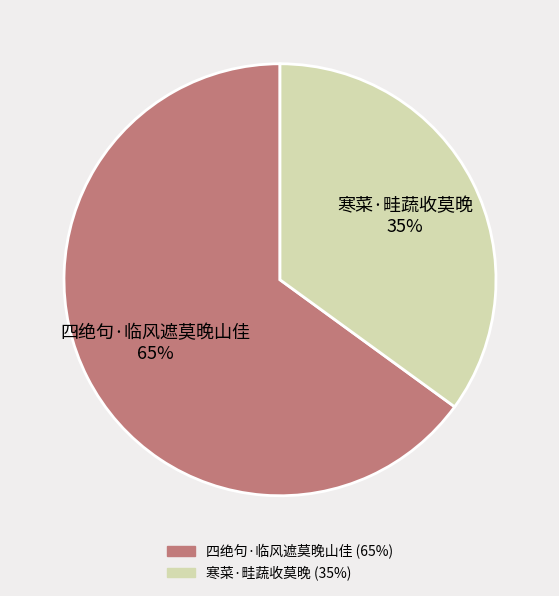

What is the majority slice?

四绝句·临风遮莫晚山佳